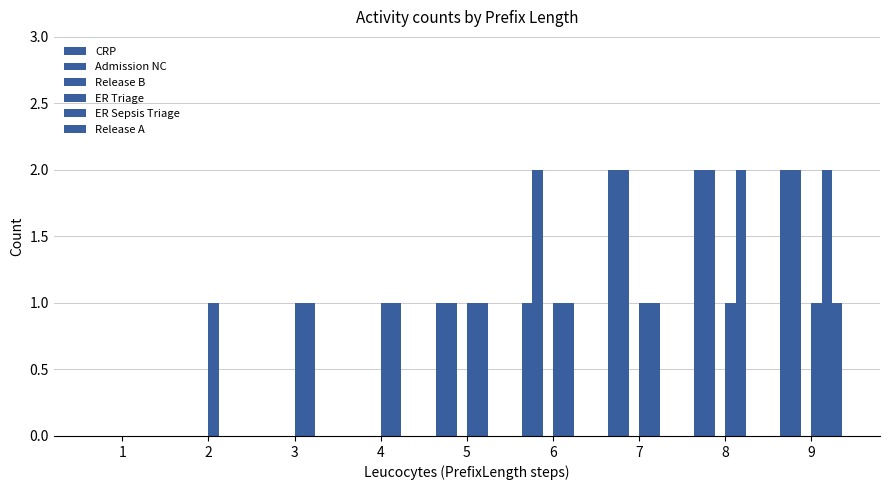

How many data points does each series have?

9